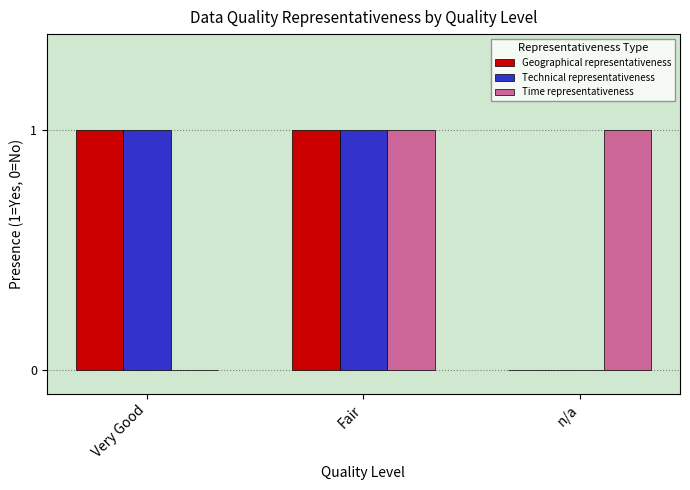

What is the total value across all series at Fair?

3